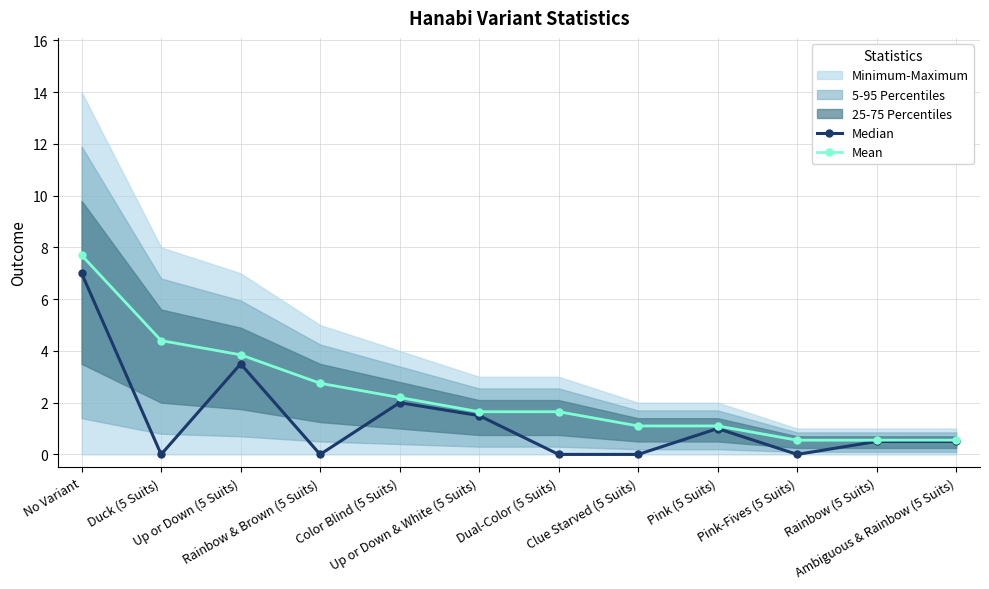

What position from the right is Rainbow (5 Suits)?

2